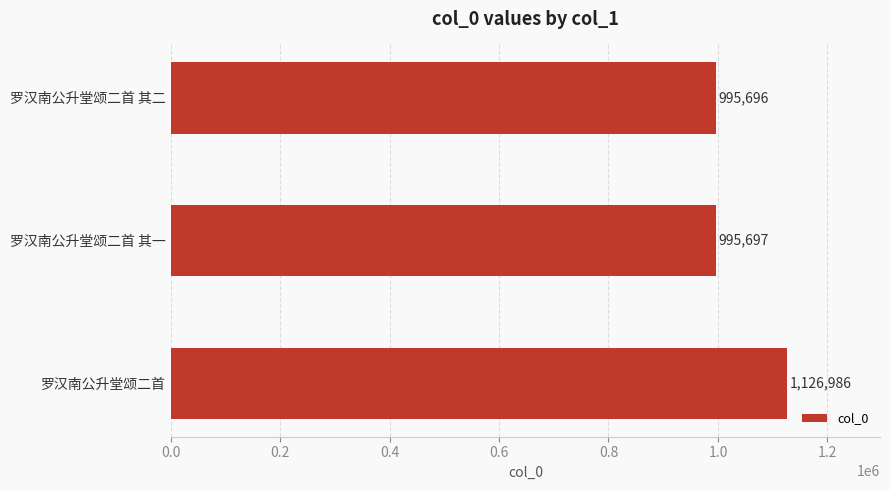

What is the change in value from 罗汉南公升堂颂二首 其二 to 罗汉南公升堂颂二首 其一?

+1